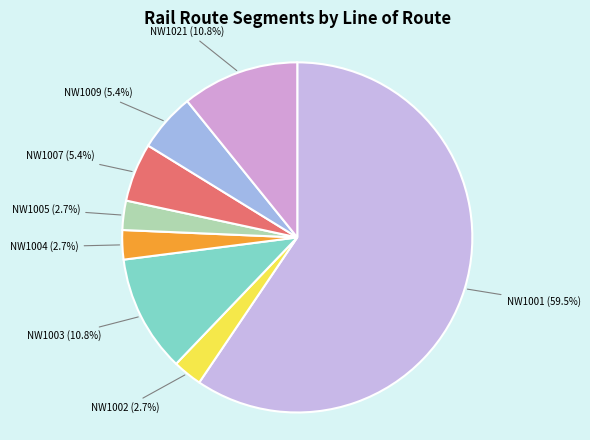

To the nearest percent, what portion does NW1021 represent?

11%